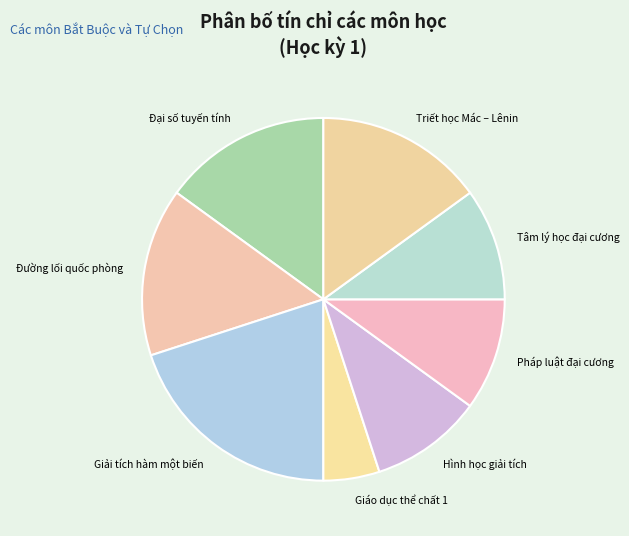

Between Giáo dục thể chất 1 and Hình học giải tích, which is larger?

Hình học giải tích